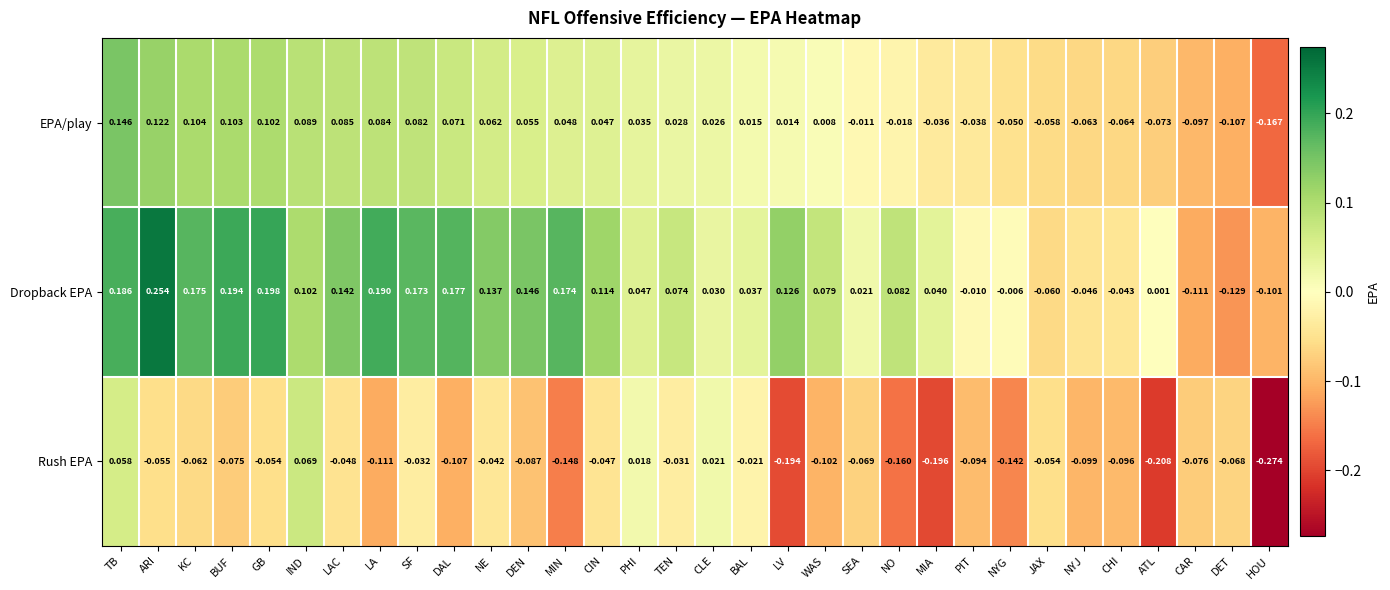

Count the number of data series in this chart.

3